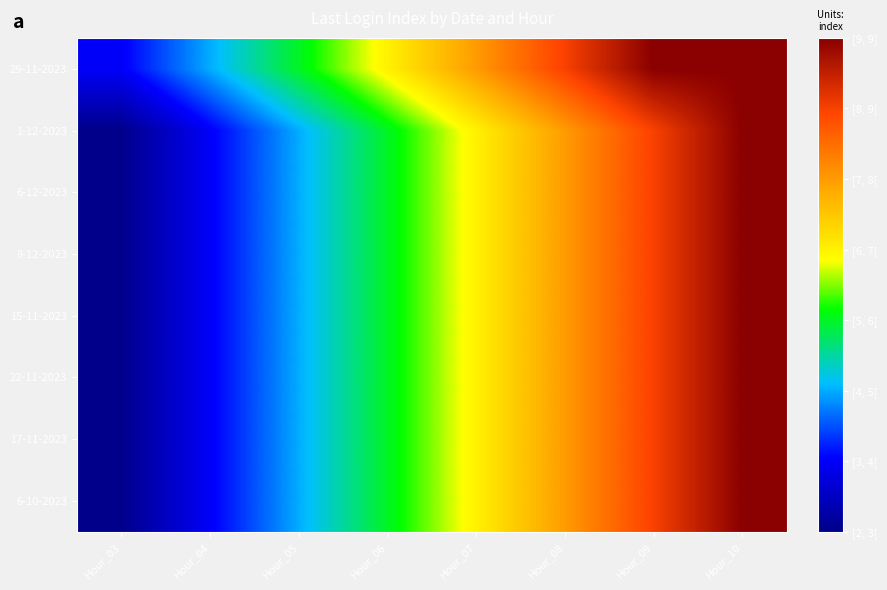

What is the difference between the highest and lowest values at Hour_06?

1